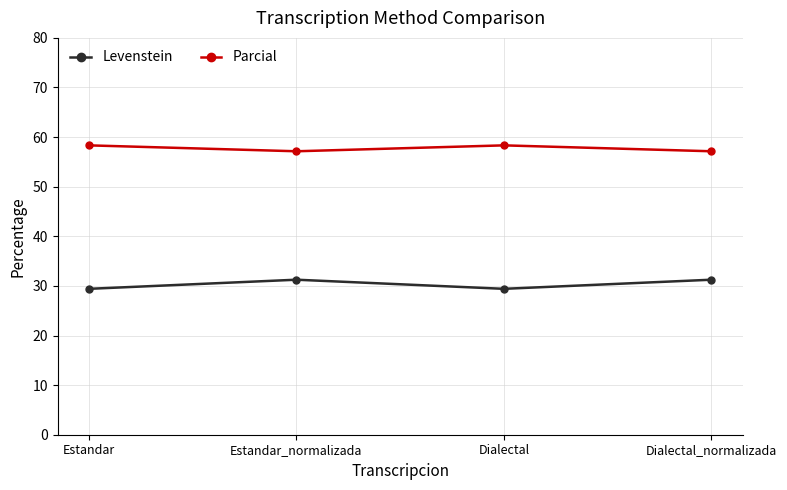

At which label does Parcial first exceed 58?

Estandar